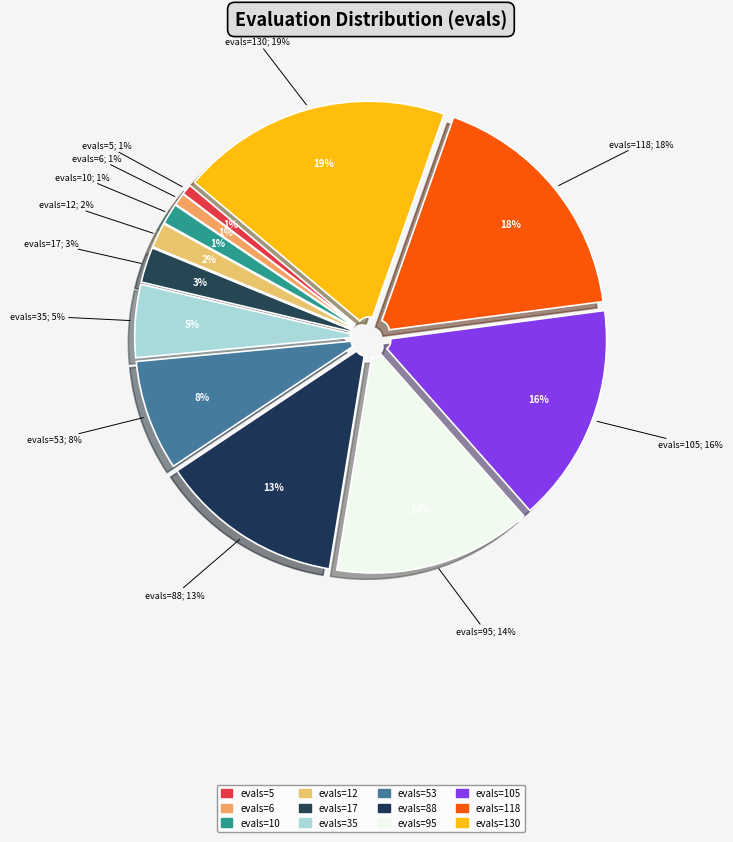

Is there a majority slice in this chart?

No